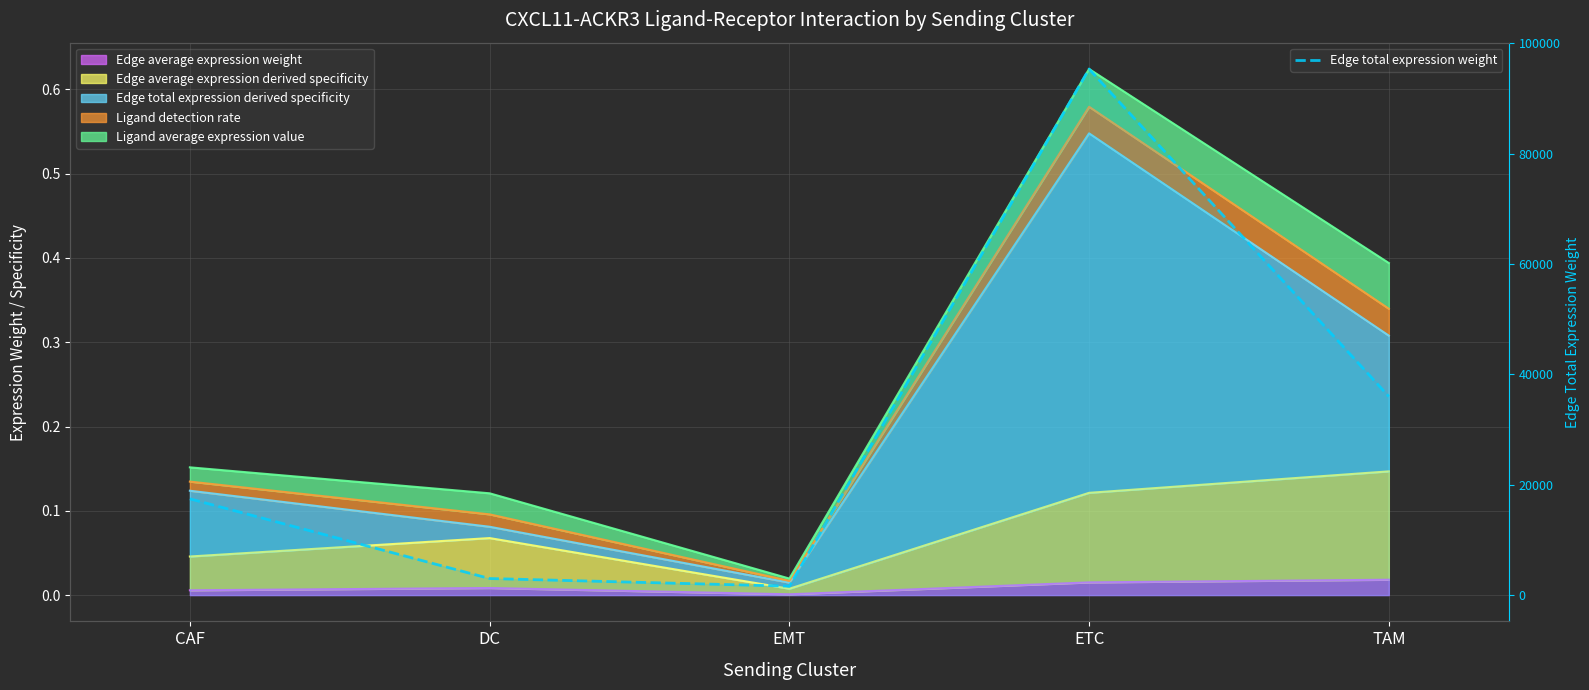

Which has a higher value, EMT or TAM?

TAM